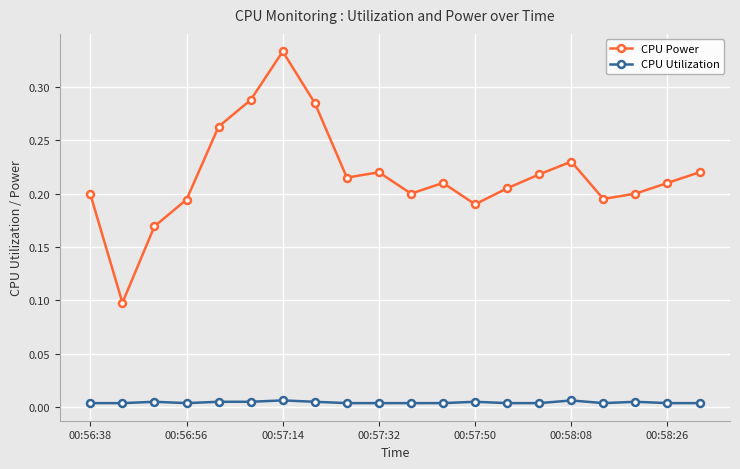

True or false: CPU Utilization and CPU Power intersect in this chart.

False